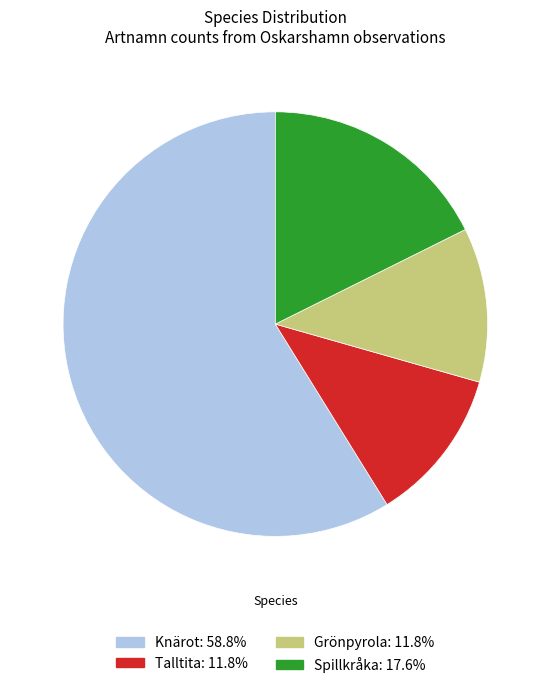

Which has a higher value, Talltita or Knärot?

Knärot